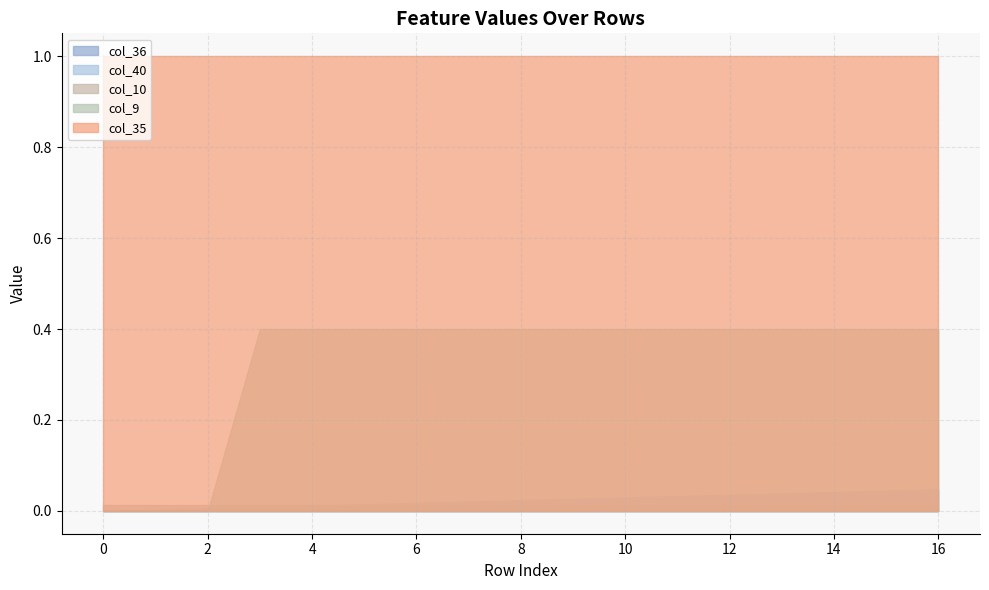

Does the chart display data point markers on the line(s)?

No